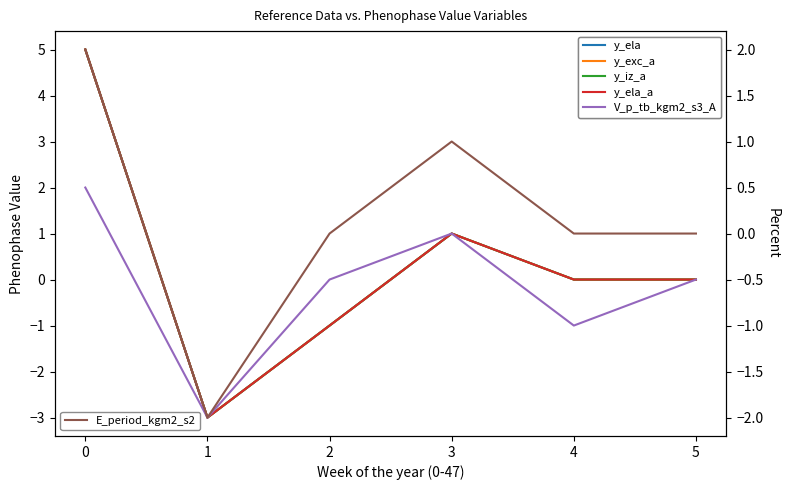

What is the minimum value shown in the chart?

-3